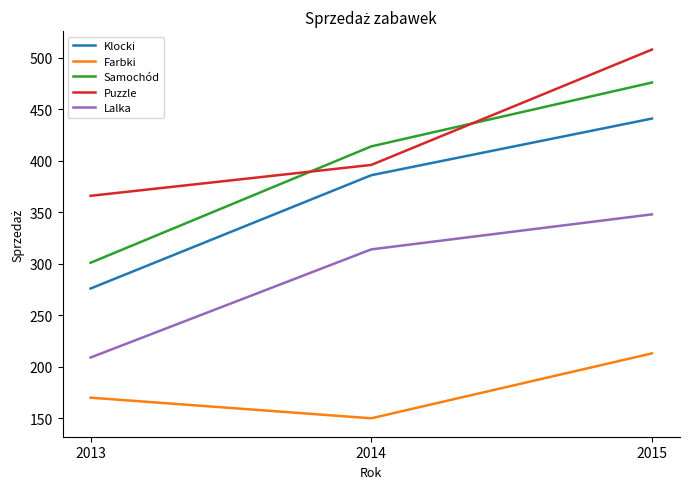

How many distinct data groups are displayed?

5